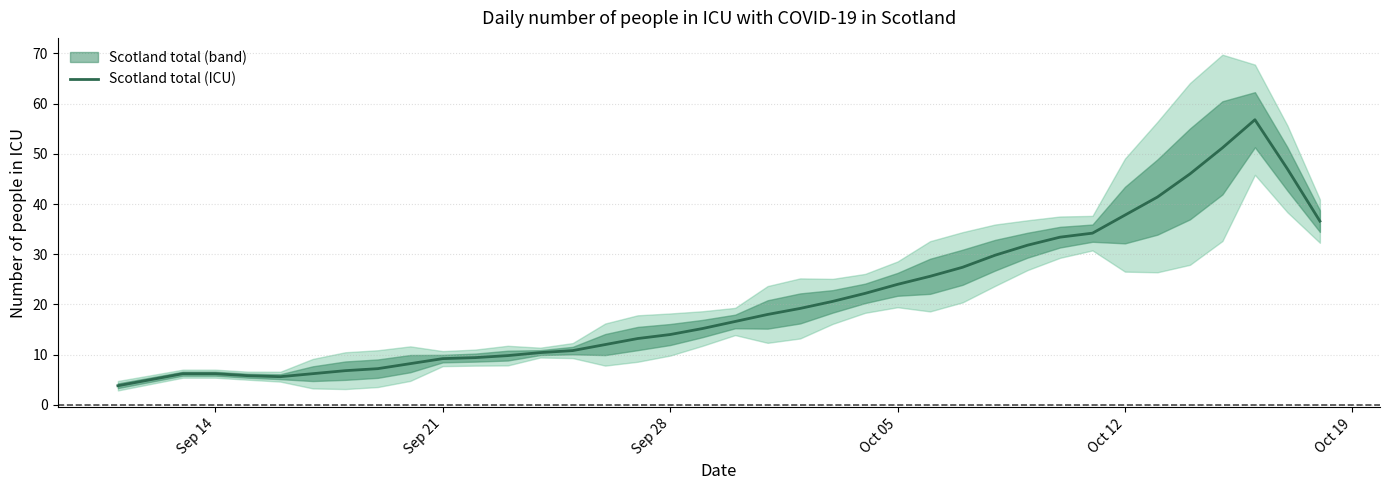

Is this an area chart (filled region under the line)?

No